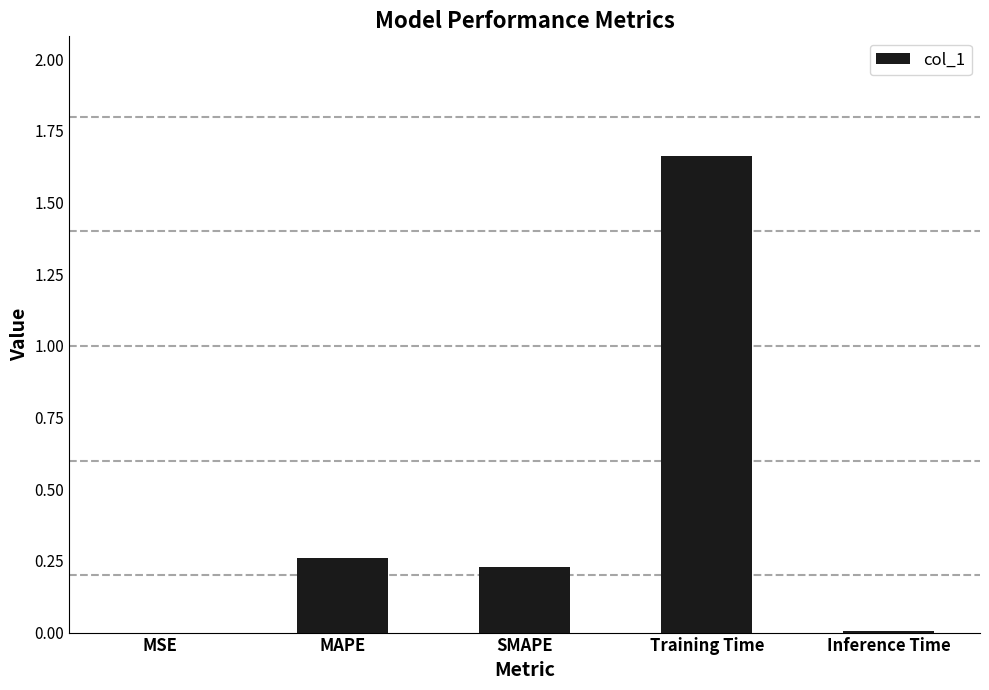

What is the sum of all values?

2.2